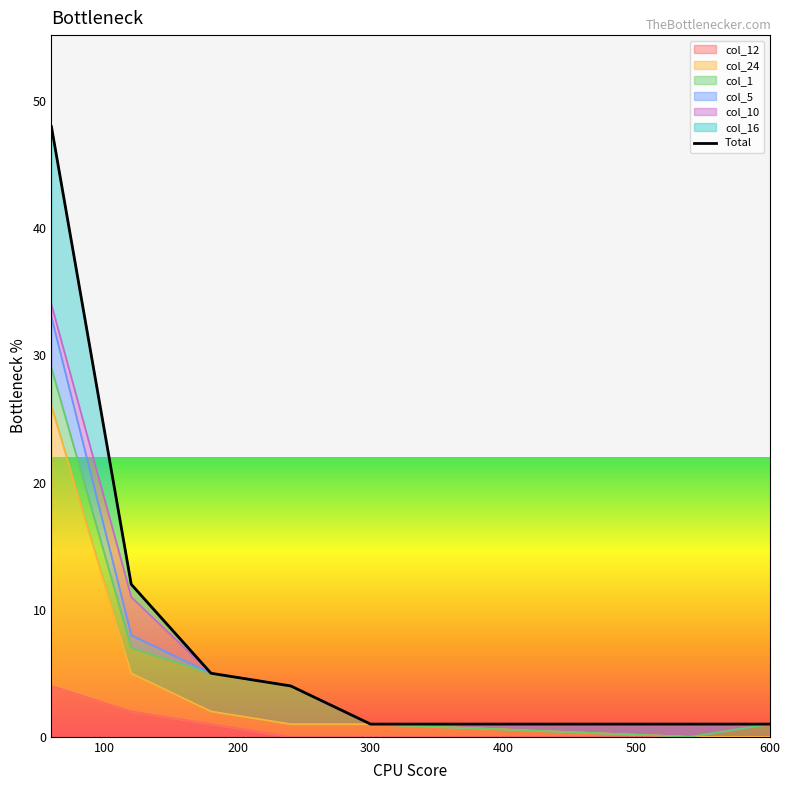

Approximately how many times larger is the value at 600 compared to 200?

0.2